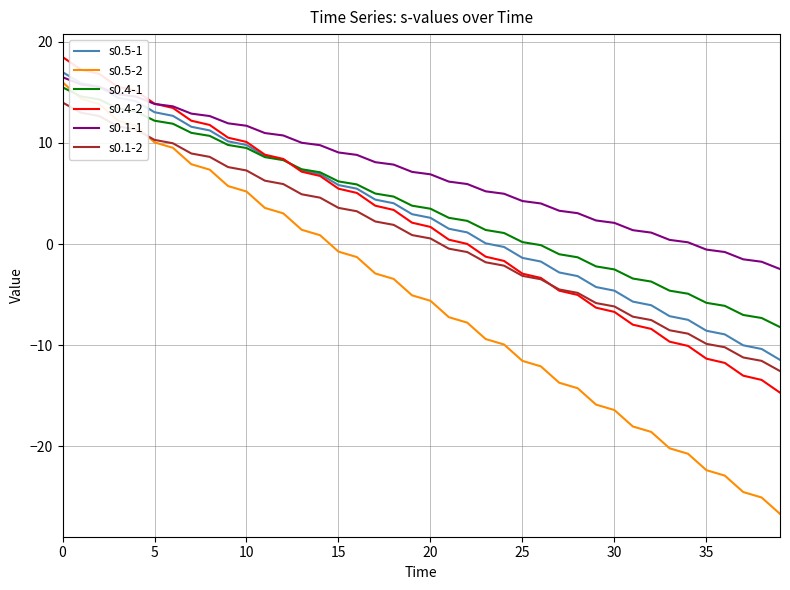

What is the difference between the maximum and minimum values in the s0.5-2 series?

42.7